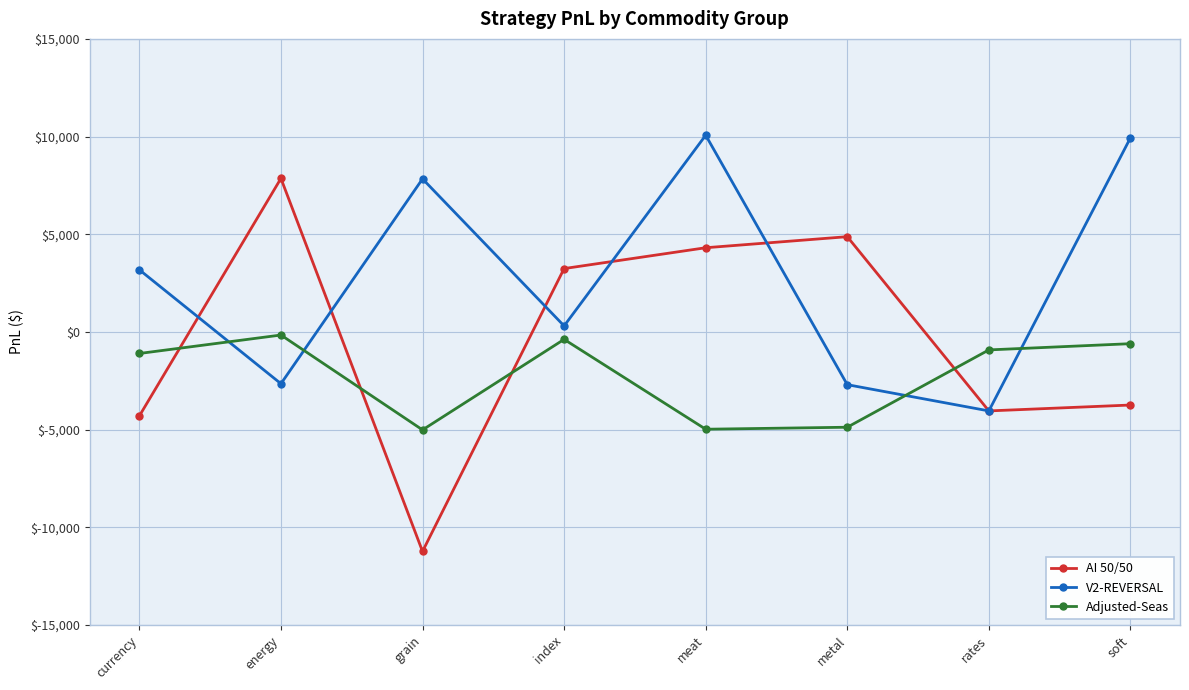

At which category is the sum across all series the highest?

meat